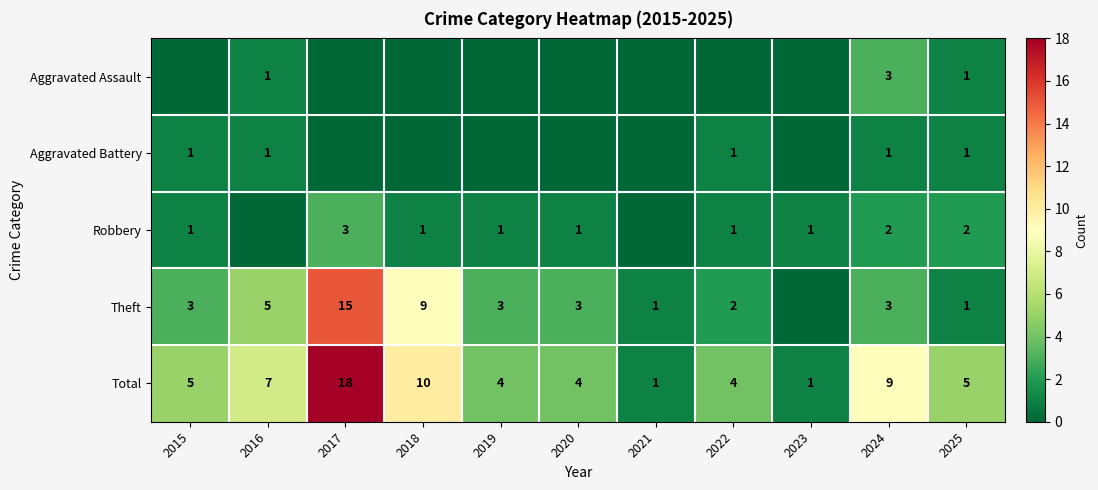

What value does the Total series have at 2024?

9